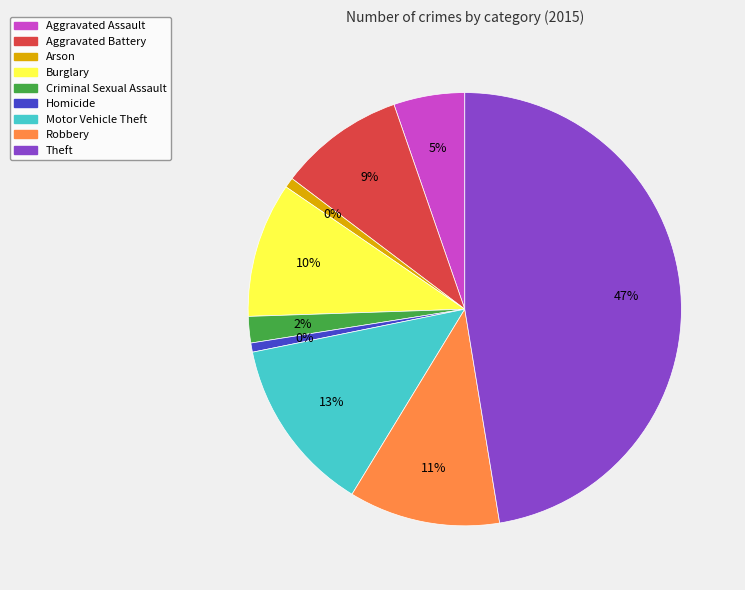

To the nearest percent, what is the difference between the Aggravated Battery and Motor Vehicle Theft slice percentages?

4%